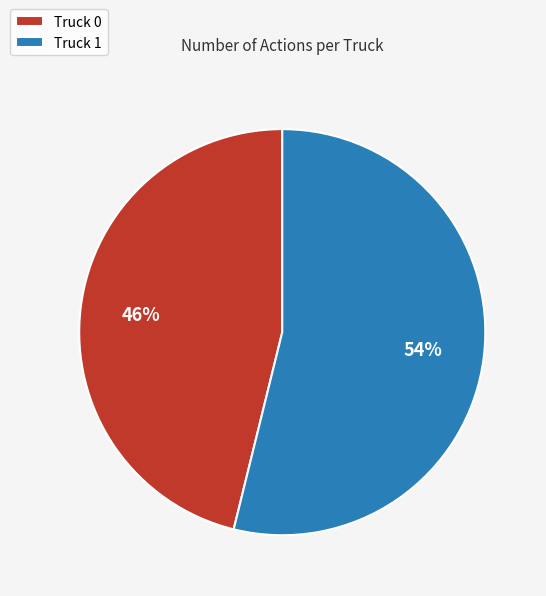

Approximately how many times larger is the value at Truck 1 compared to Truck 0?

1.2